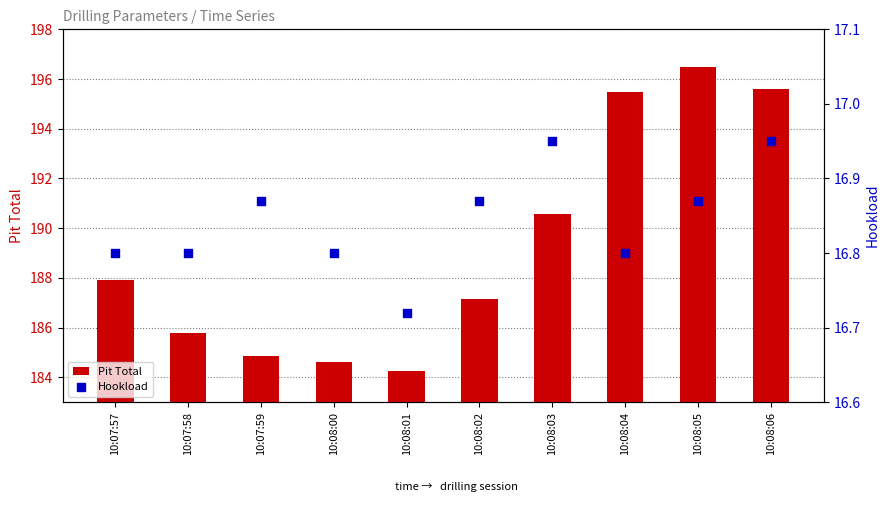

At which category is the sum across all series the highest?

10:08:05